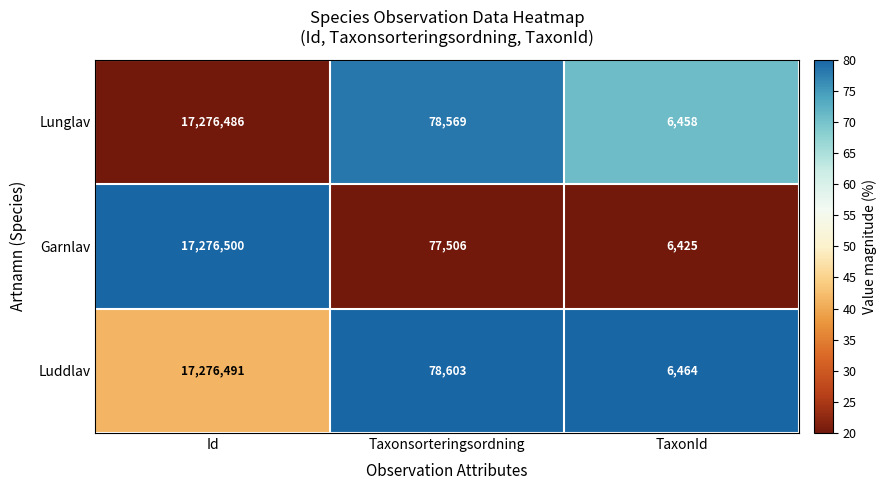

Between Id and TaxonId, which series saw the biggest shift?

Garnlav